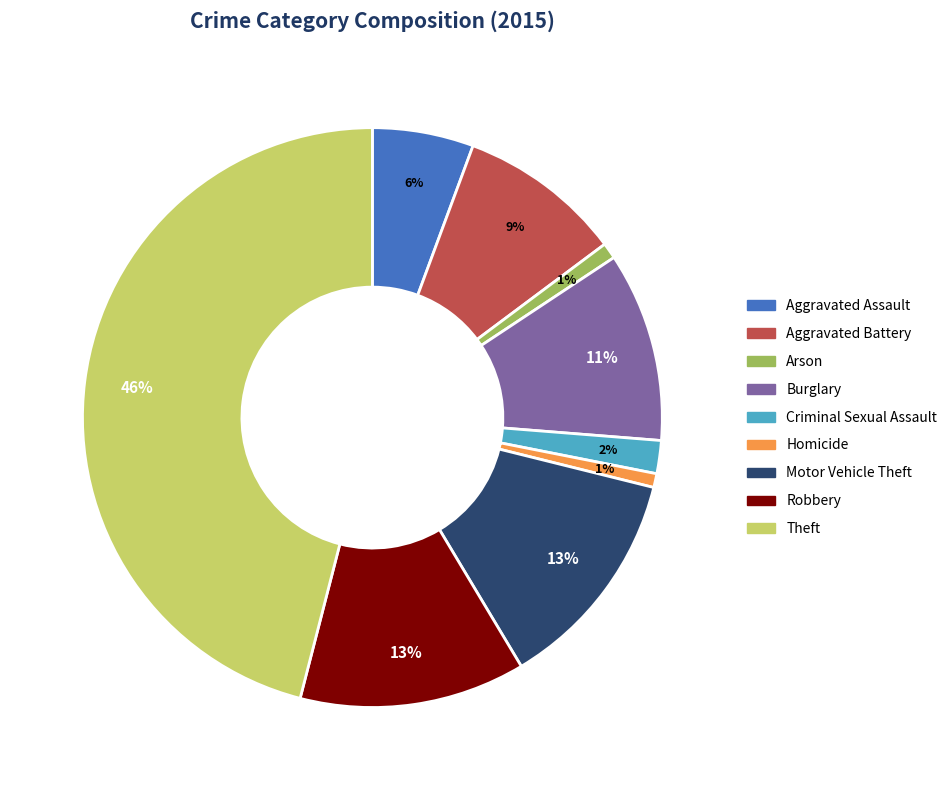

How many slices are in this pie chart?

9